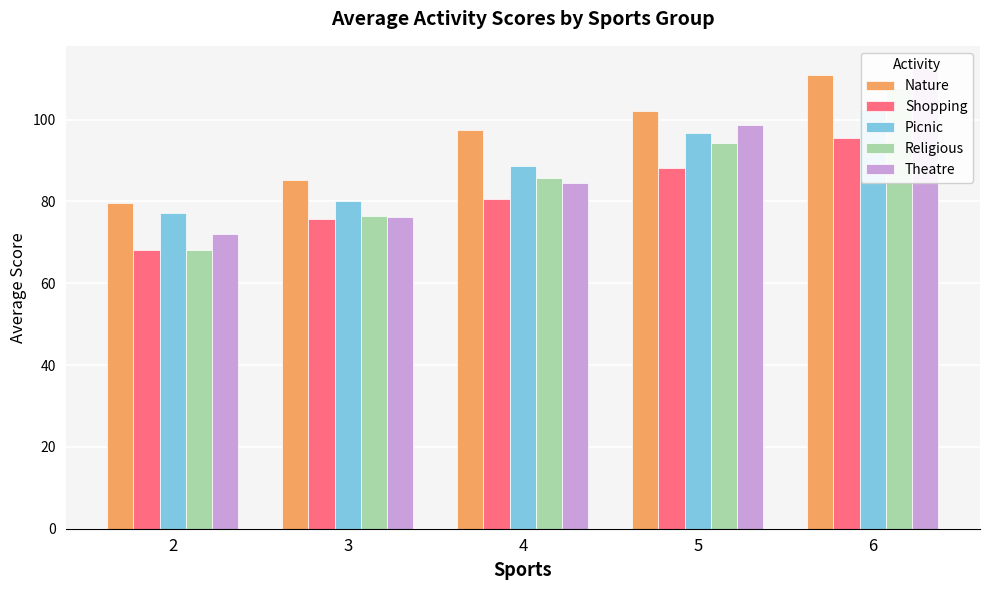

List the series in order of their peak value, highest first.

Theatre, Nature, Religious, Picnic, Shopping